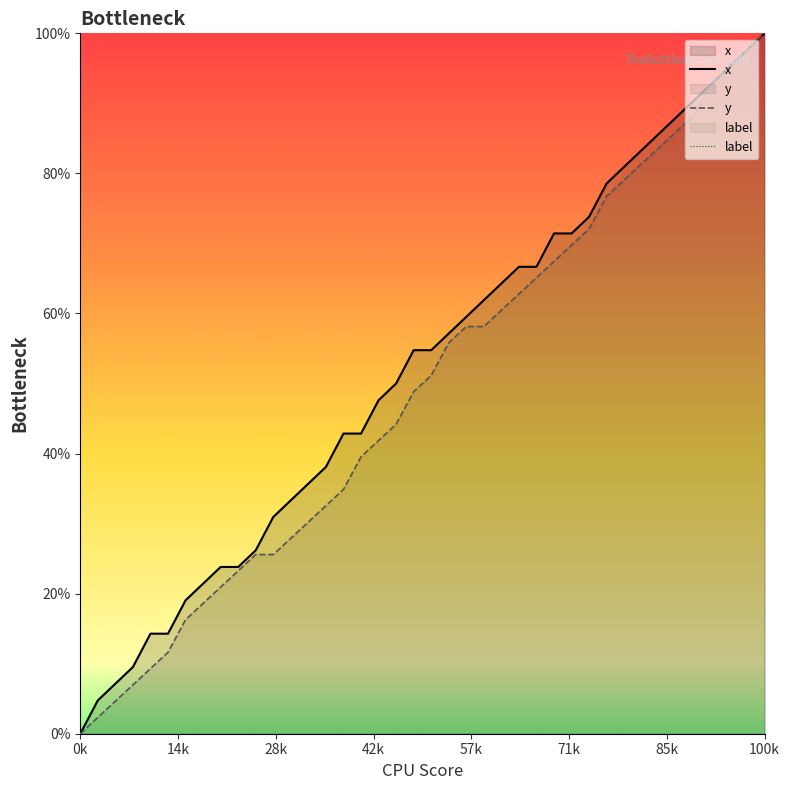

Which category has the highest value in the x series?

100k